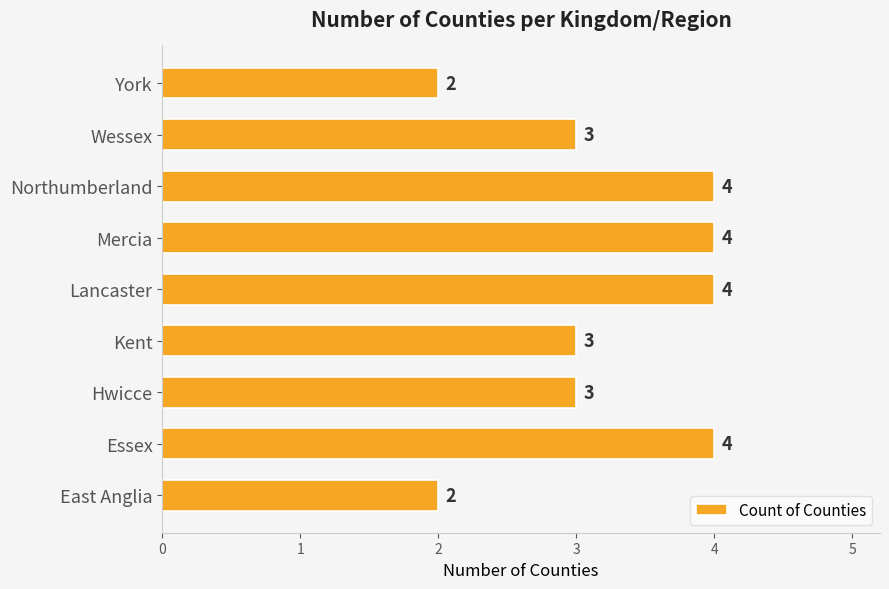

The chart shows a value of 7 at Mercia. True or false?

False